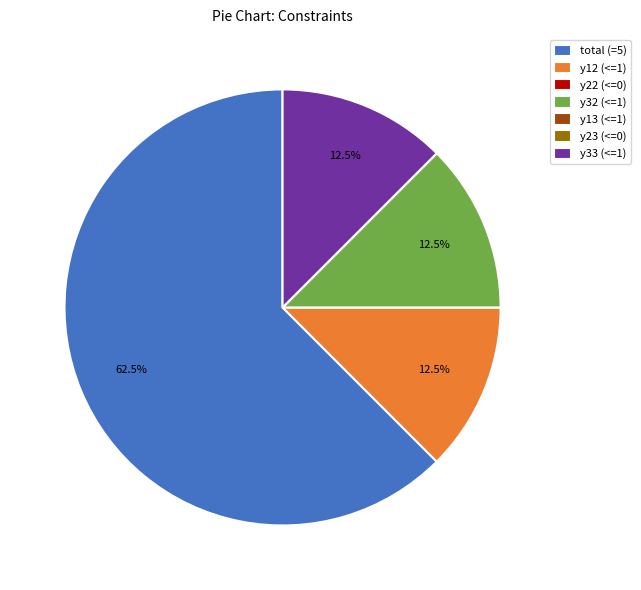

Is there a majority slice in this chart?

Yes